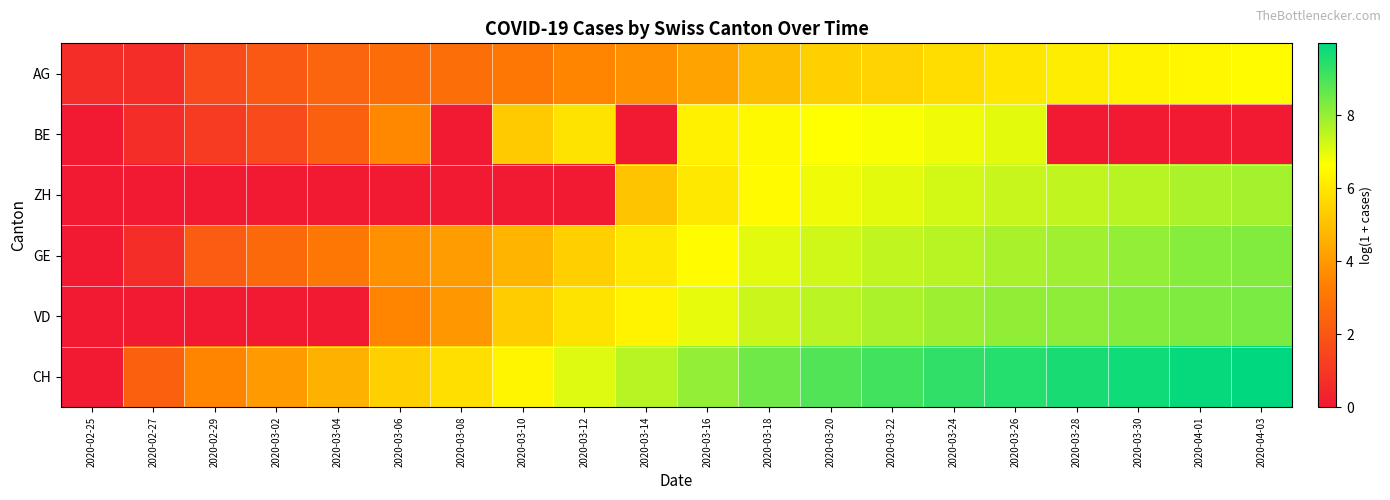

Reading left to right, list all the values displayed in this chart.

AG: 2020-02-25=0.7	2020-02-27=0.7	2020-02-29=1.6	2020-03-02=2.1	2020-03-04=2.5	2020-03-06=2.7	2020-03-08=2.8	2020-03-10=3.0	2020-03-12=3.4	2020-03-14=3.8	2020-03-16=4.2	2020-03-18=4.9	2020-03-20=5.4	2020-03-22=5.5	2020-03-24=5.8	2020-03-26=6.0	2020-03-28=6.2	2020-03-30=6.3	2020-04-01=6.4	2020-04-03=6.6
BE: 2020-02-25=0.0	2020-02-27=0.7	2020-02-29=1.1	2020-03-02=1.6	2020-03-04=2.3	2020-03-06=3.6	2020-03-08=0.0	2020-03-10=5.3	2020-03-12=5.9	2020-03-14=0.0	2020-03-16=6.3	2020-03-18=6.5	2020-03-20=6.6	2020-03-22=6.7	2020-03-24=6.8	2020-03-26=7.0	2020-03-28=0.0	2020-03-30=0.0	2020-04-01=0.0	2020-04-03=0.0
ZH: 2020-02-25=0.0	2020-02-27=0.0	2020-02-29=0.0	2020-03-02=0.0	2020-03-04=0.0	2020-03-06=0.0	2020-03-08=0.0	2020-03-10=0.0	2020-03-12=0.0	2020-03-14=5.1	2020-03-16=6.1	2020-03-18=6.5	2020-03-20=6.8	2020-03-22=7.0	2020-03-24=7.2	2020-03-26=7.4	2020-03-28=7.5	2020-03-30=7.6	2020-04-01=7.7	2020-04-03=7.8
GE: 2020-02-25=0.0	2020-02-27=0.7	2020-02-29=2.2	2020-03-02=2.6	2020-03-04=3.0	2020-03-06=3.8	2020-03-08=4.1	2020-03-10=4.7	2020-03-12=5.4	2020-03-14=6.1	2020-03-16=6.6	2020-03-18=7.0	2020-03-20=7.3	2020-03-22=7.4	2020-03-24=7.6	2020-03-26=7.8	2020-03-28=7.9	2020-03-30=8.0	2020-04-01=8.2	2020-04-03=8.3
VD: 2020-02-25=0.0	2020-02-27=0.0	2020-02-29=0.0	2020-03-02=0.0	2020-03-04=0.0	2020-03-06=3.4	2020-03-08=4.0	2020-03-10=5.3	2020-03-12=5.9	2020-03-14=6.3	2020-03-16=6.9	2020-03-18=7.3	2020-03-20=7.5	2020-03-22=7.7	2020-03-24=7.9	2020-03-26=8.1	2020-03-28=8.1	2020-03-30=8.2	2020-04-01=8.3	2020-04-03=8.4
CH: 2020-02-25=0.0	2020-02-27=2.3	2020-02-29=3.5	2020-03-02=4.0	2020-03-04=4.6	2020-03-06=5.4	2020-03-08=5.8	2020-03-10=6.4	2020-03-12=7.1	2020-03-14=7.6	2020-03-16=8.0	2020-03-18=8.5	2020-03-20=8.9	2020-03-22=9.1	2020-03-24=9.3	2020-03-26=9.5	2020-03-28=9.6	2020-03-30=9.7	2020-04-01=9.9	2020-04-03=10.0